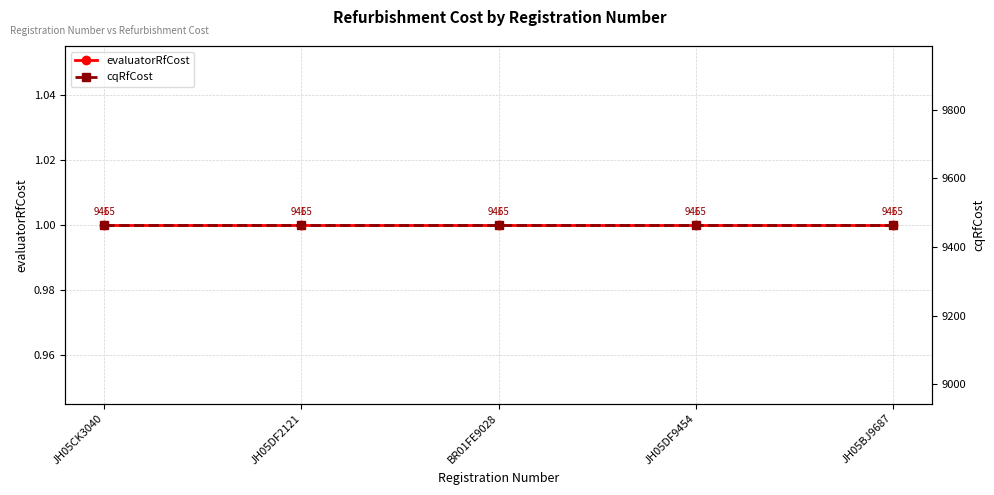

List the labels in order of evaluatorRfCost value, smallest first.

JH05CK3040, JH05DF2121, BR01FE9028, JH05DF9454, JH05BJ9687